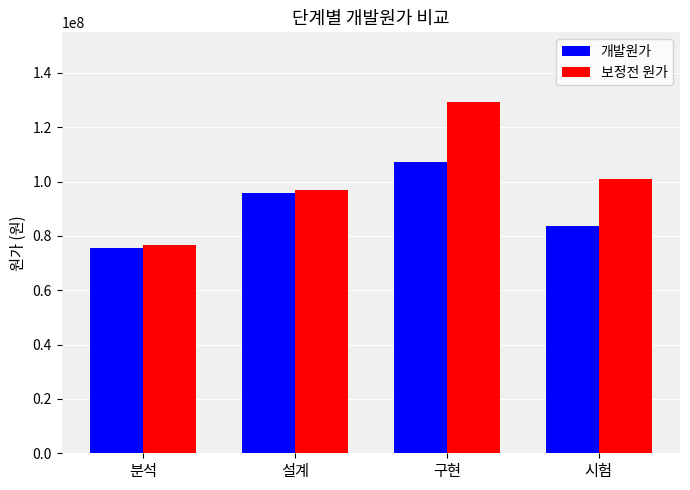

What is the maximum value for 개발원가?

107103812.4